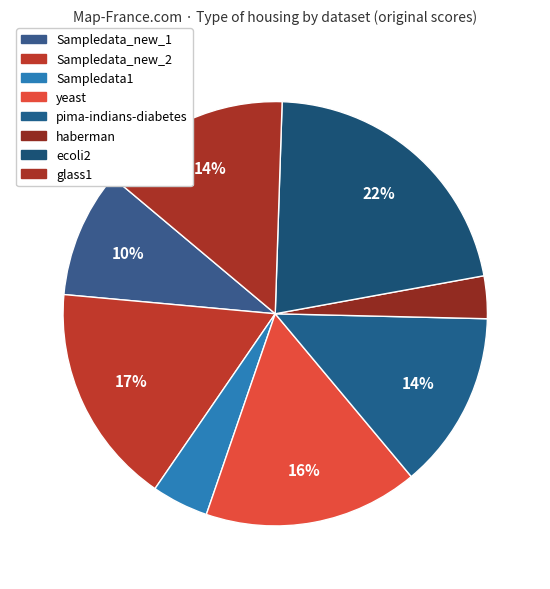

What percentage is NOT represented by ecoli2?

78.4%